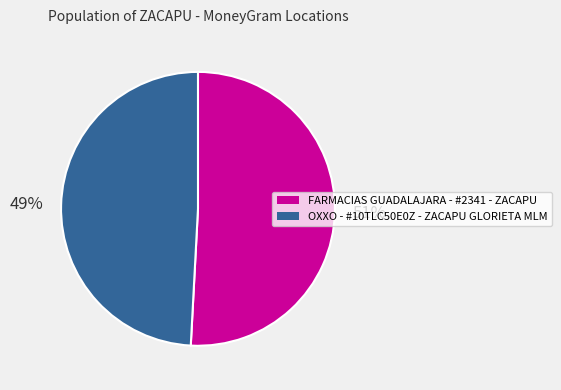

Is it true that OXXO - #10TLC50E0Z - ZACAPU GLORIETA MLM is 55% of the pie?

False